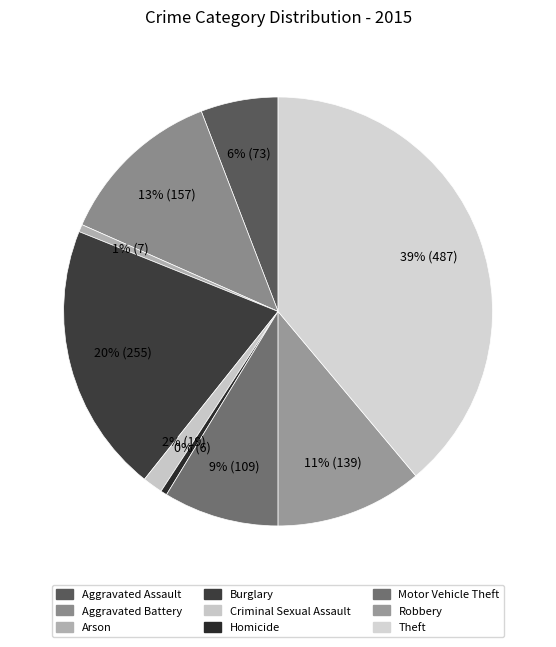

Rank the categories by value from highest to lowest.

Theft, Burglary, Aggravated Battery, Robbery, Motor Vehicle Theft, Aggravated Assault, Criminal Sexual Assault, Arson, Homicide